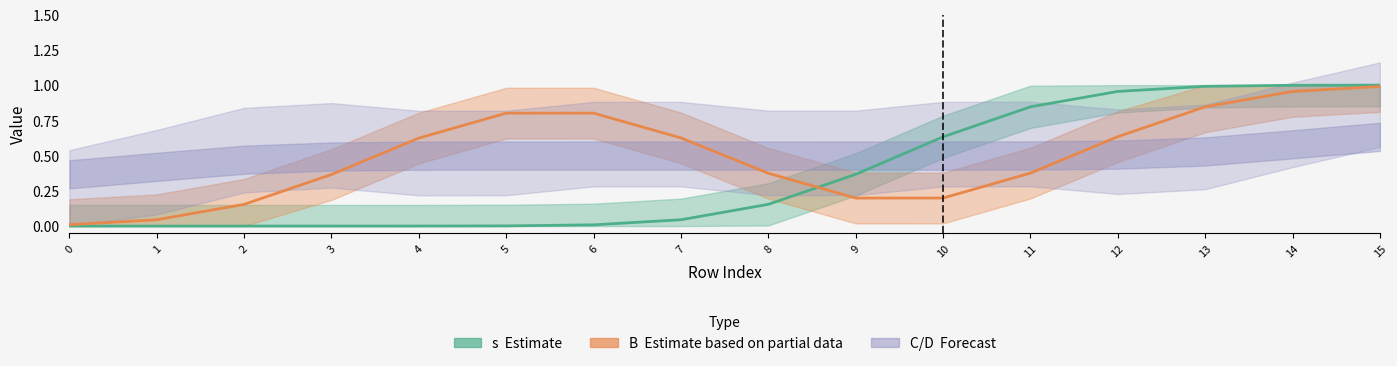

How many data points in s (Estimate line) are above 0?

12